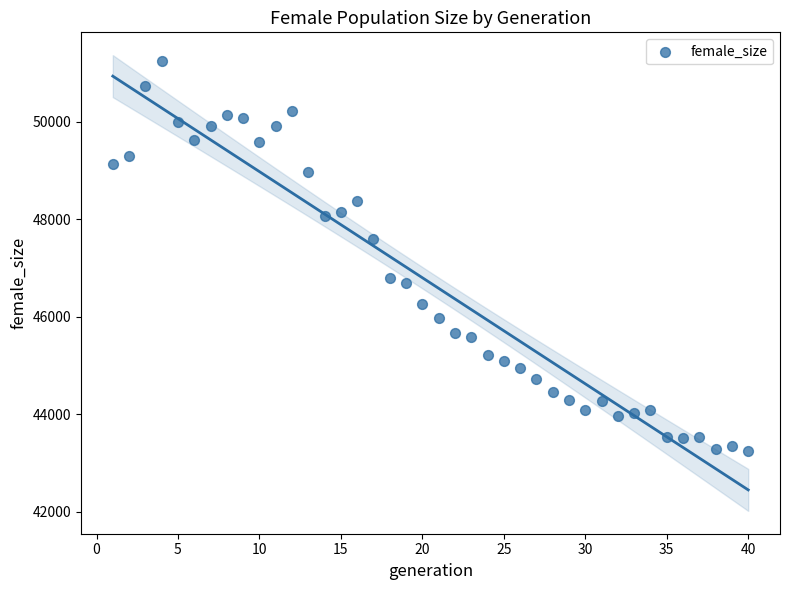

What is the range of Y values (max minus min)?

8012